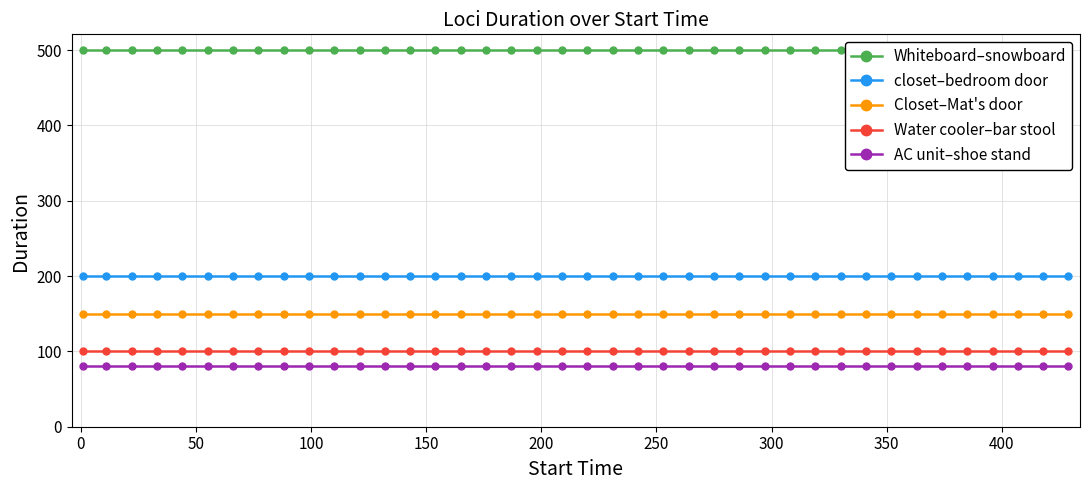

True or false: AC unit–shoe stand and closet–bedroom door cross at least once.

False